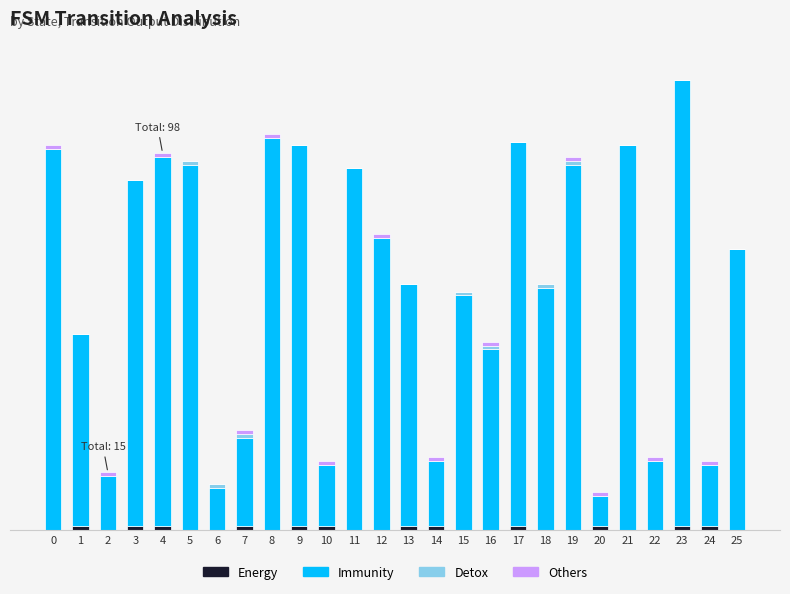

Are the bars grouped side by side (vs. stacked)?

No